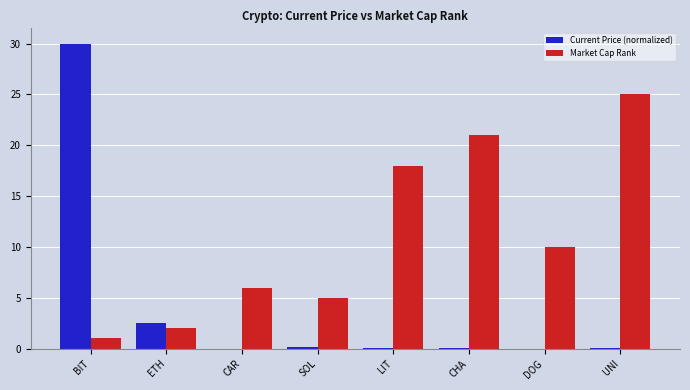

At which label is Current Price (normalized) closest to 15?

ETH